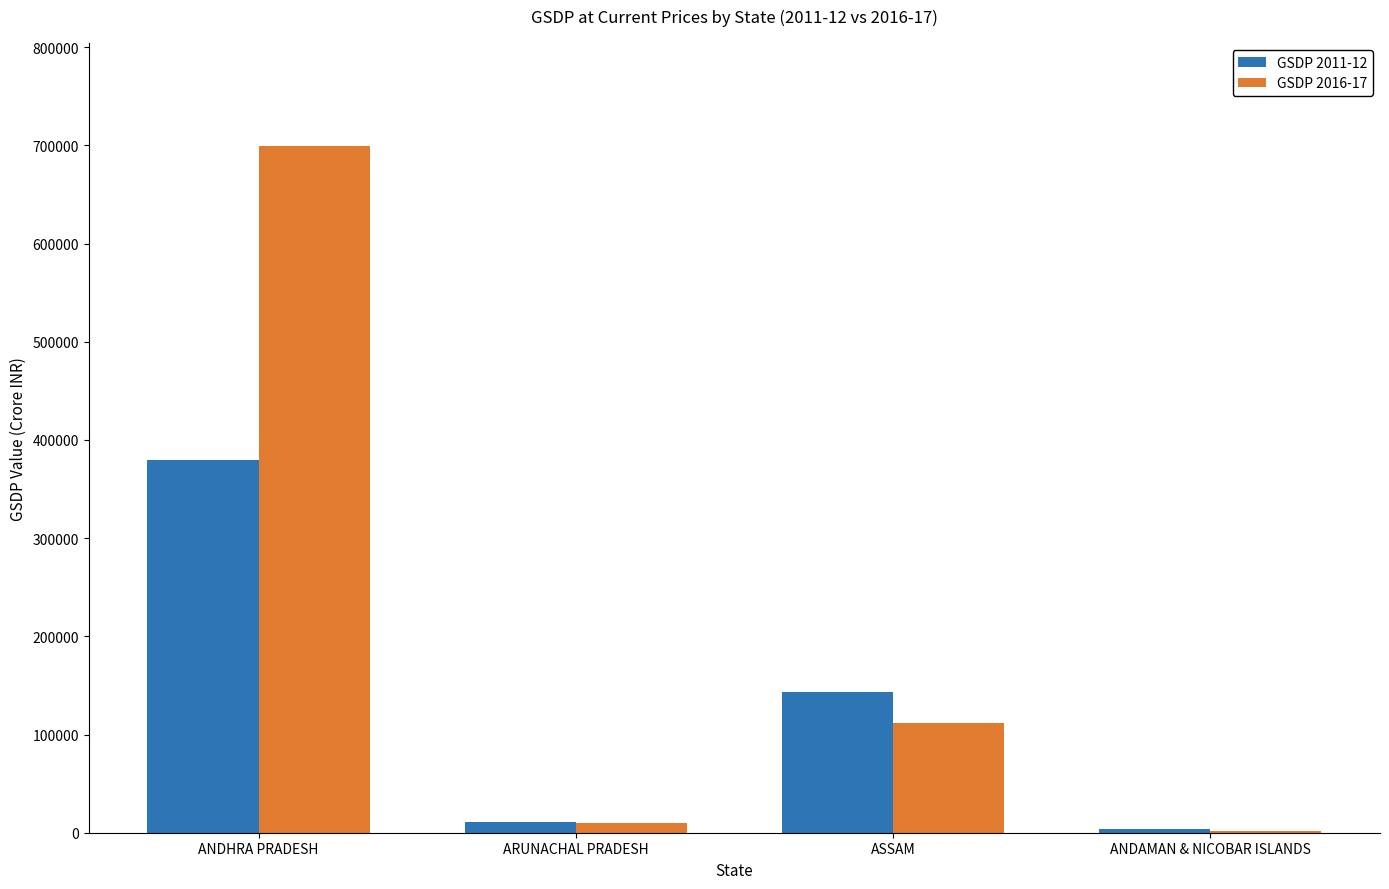

Reading left to right, list all the values displayed in this chart.

GSDP 2011-12: 379402.0	11063.0	143175.0	3979.0
GSDP 2016-17: 699307.0	9398.7	112121.8	1914.4